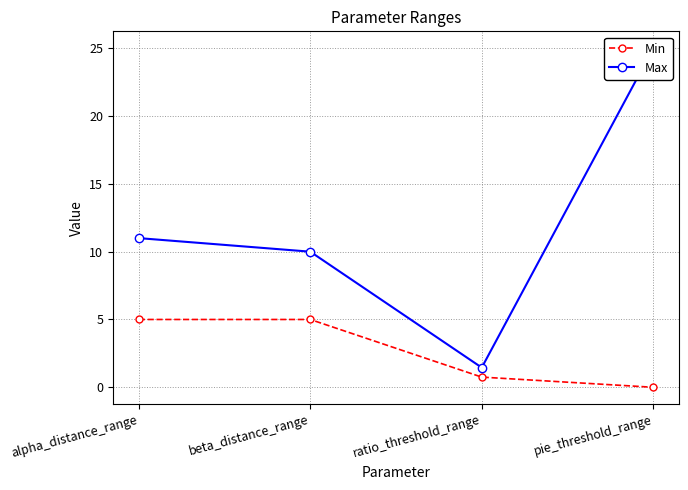

What is the label of the 1st point from the right?

pie_threshold_range